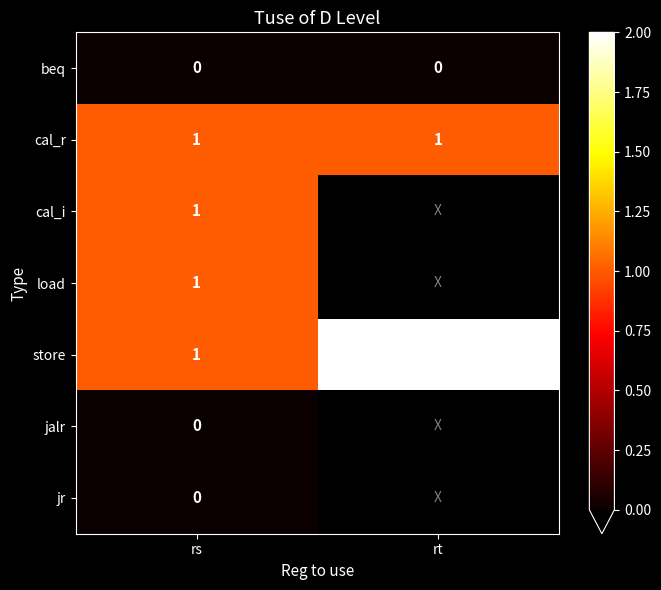

What is the lowest value of the store series?

1.0